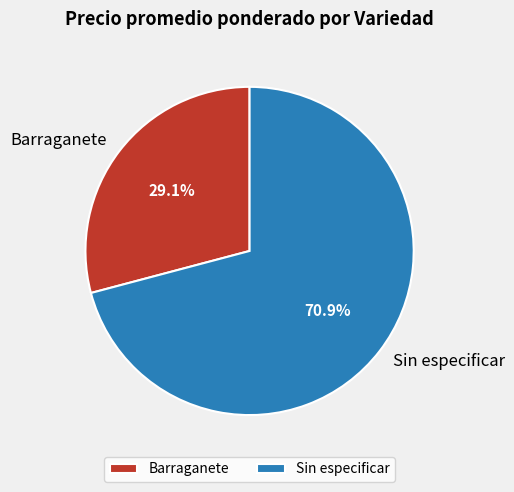

Count the number of slices in the pie.

2